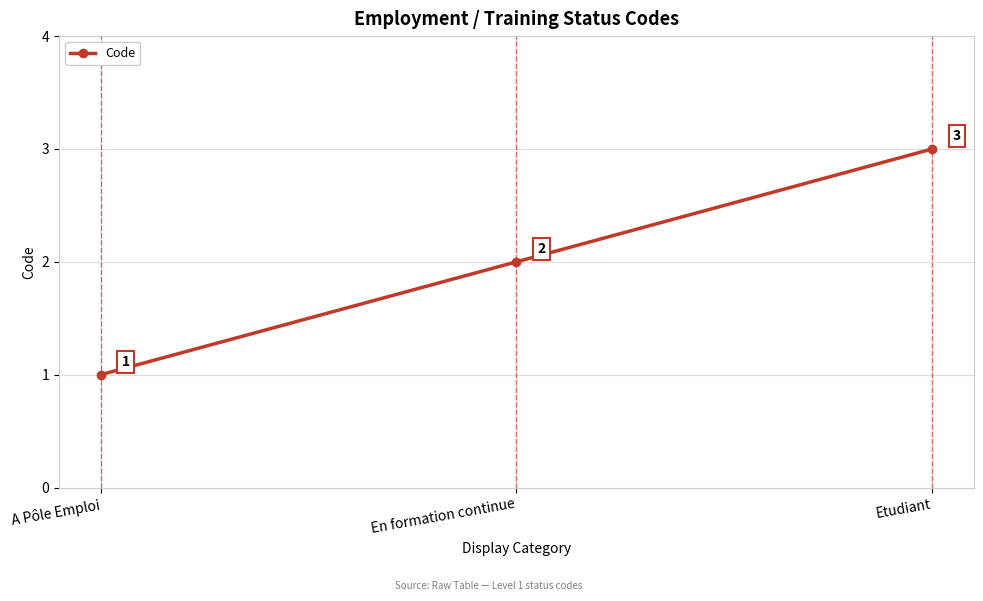

Which has a higher value, Etudiant or A Pôle Emploi?

Etudiant